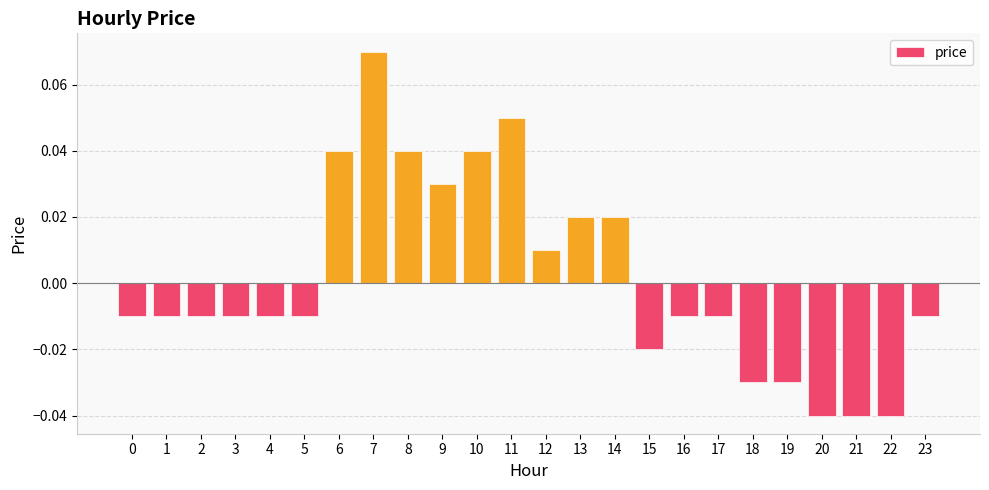

Which label corresponds to the largest value in the chart?

7